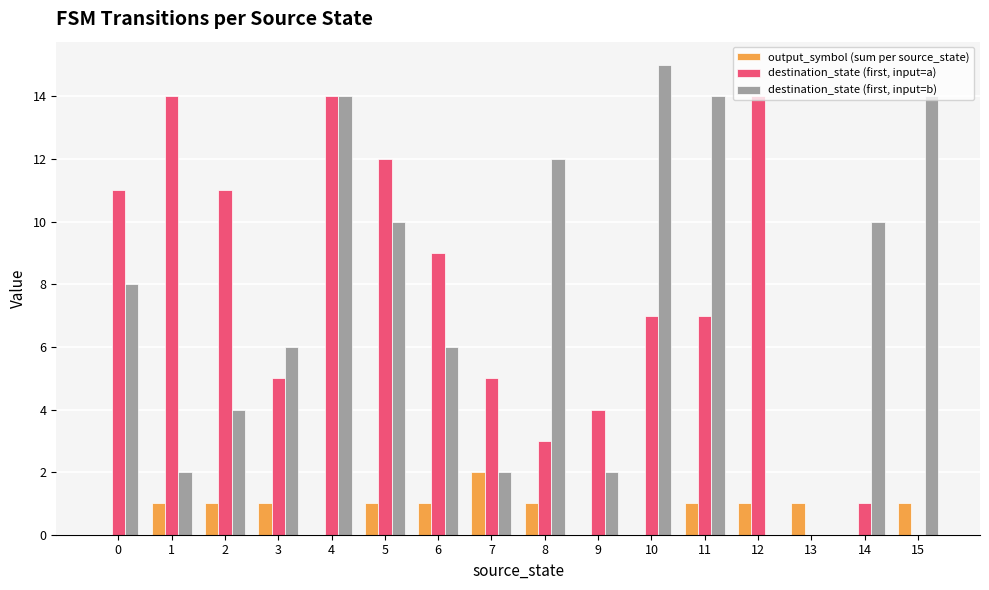

Between 9 and 11, which series saw the biggest shift?

destination_state (first, input=b)